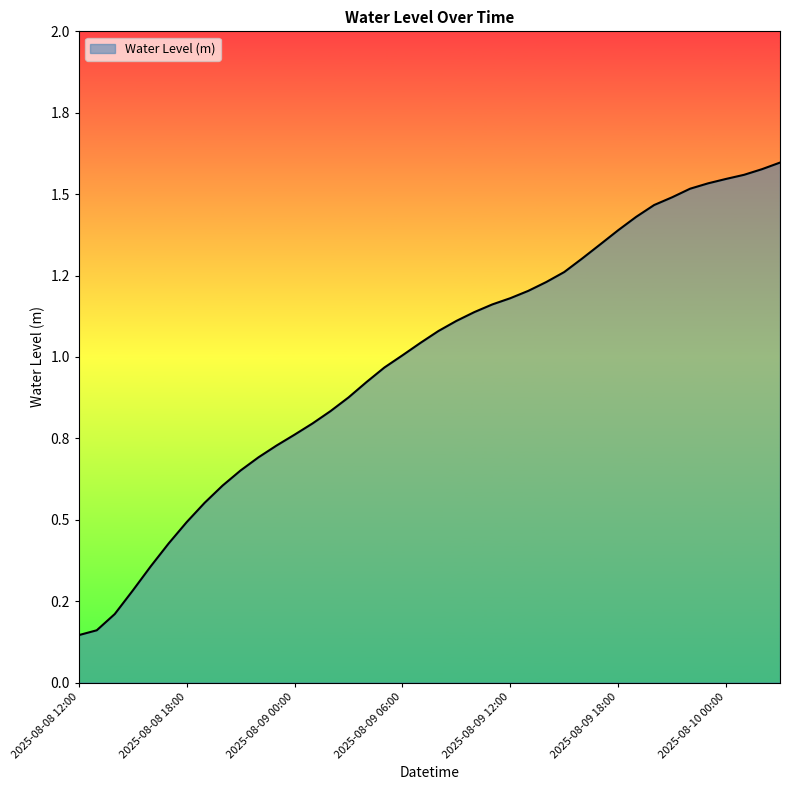

What is the value of the 12th point from the left?

0.7